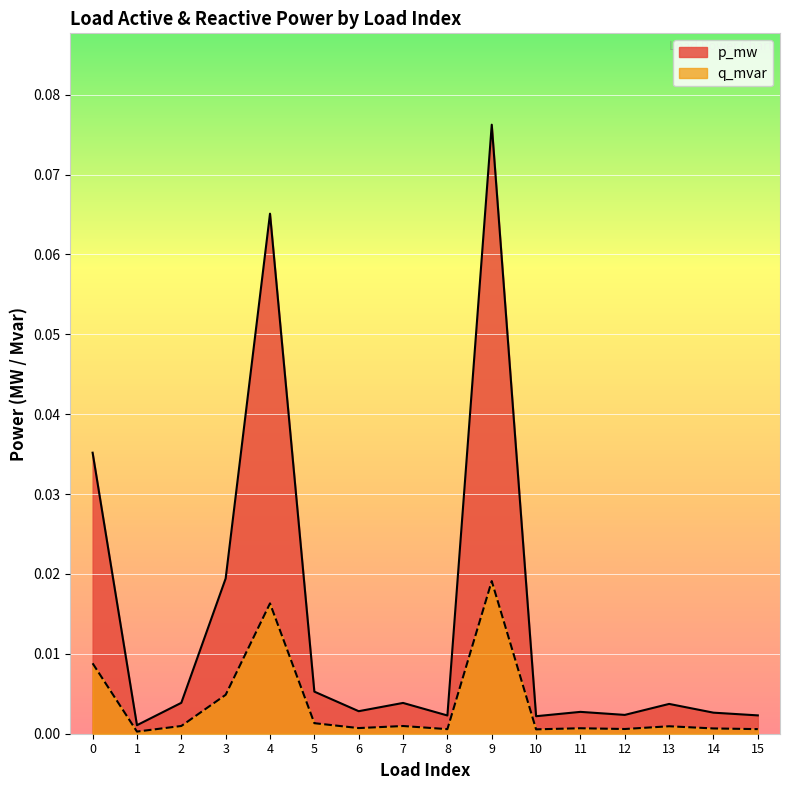

Count the number of data series in this chart.

2